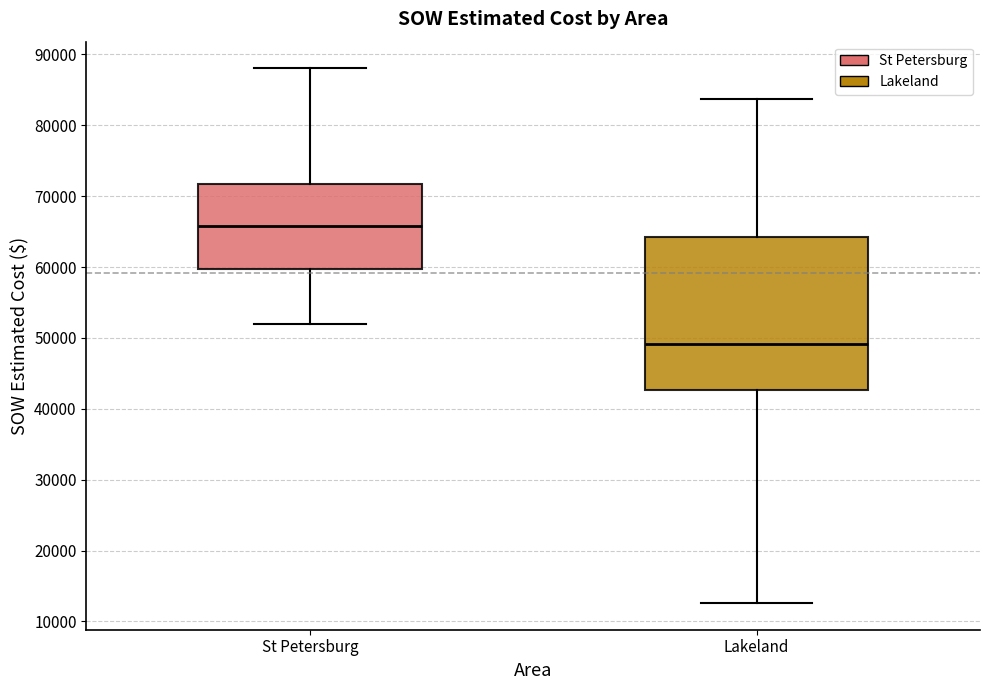

Which box is the tallest, from its lower edge to its upper edge?

Lakeland